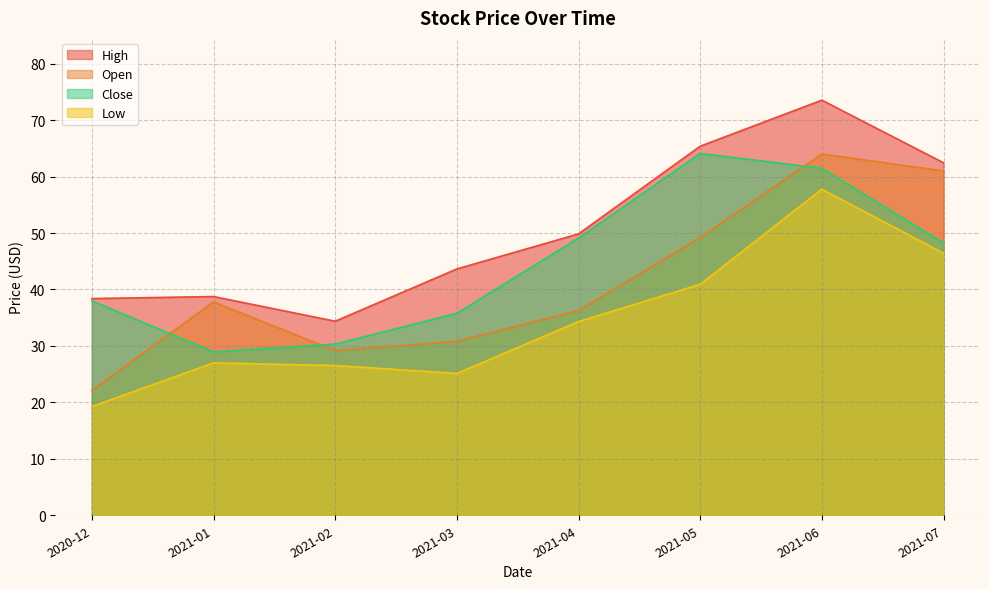

What is the value of the Open point at the 3rd from the left?

29.2